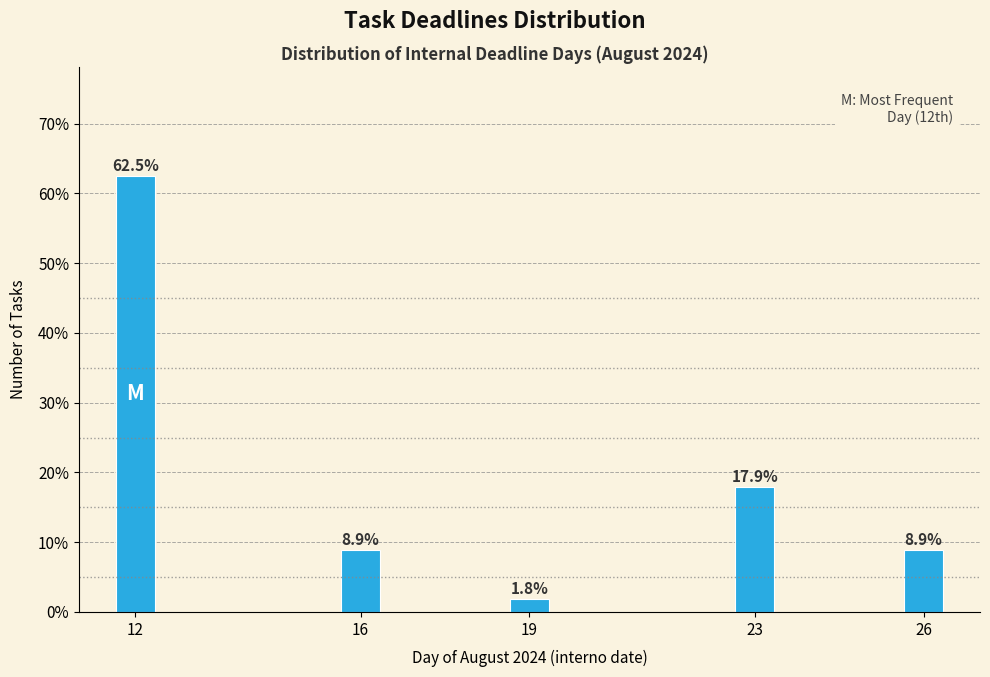

Reading left to right, transcribe all the data shown in this chart.

12=62.5	16=8.9	19=1.8	23=17.9	26=8.9